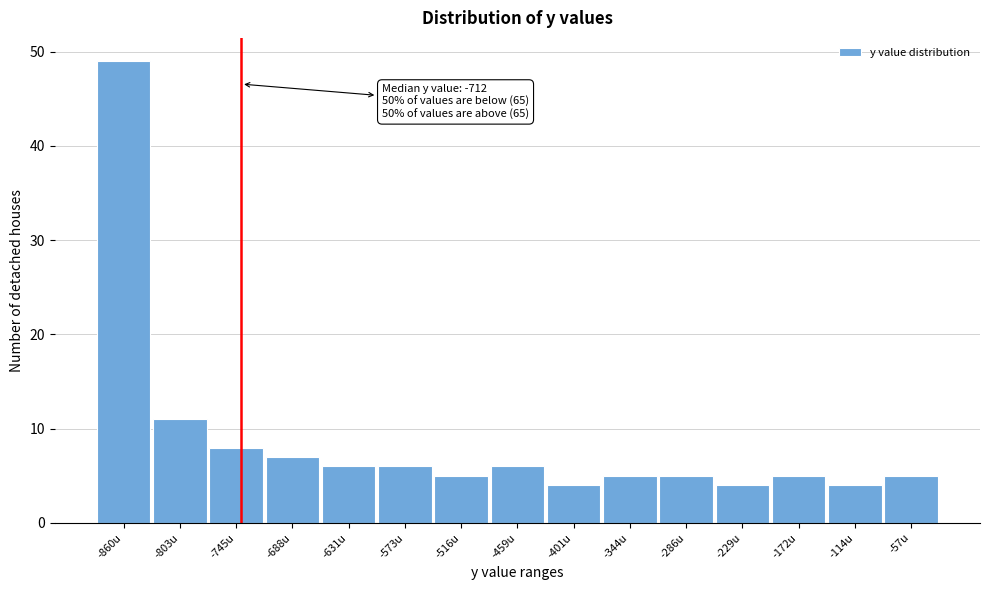

Reading left to right, extract all data points from this chart.

-860u=49	-803u=11	-745u=8	-688u=7	-631u=6	-573u=6	-516u=5	-459u=6	-401u=4	-344u=5	-286u=5	-229u=4	-172u=5	-114u=4	-57u=5